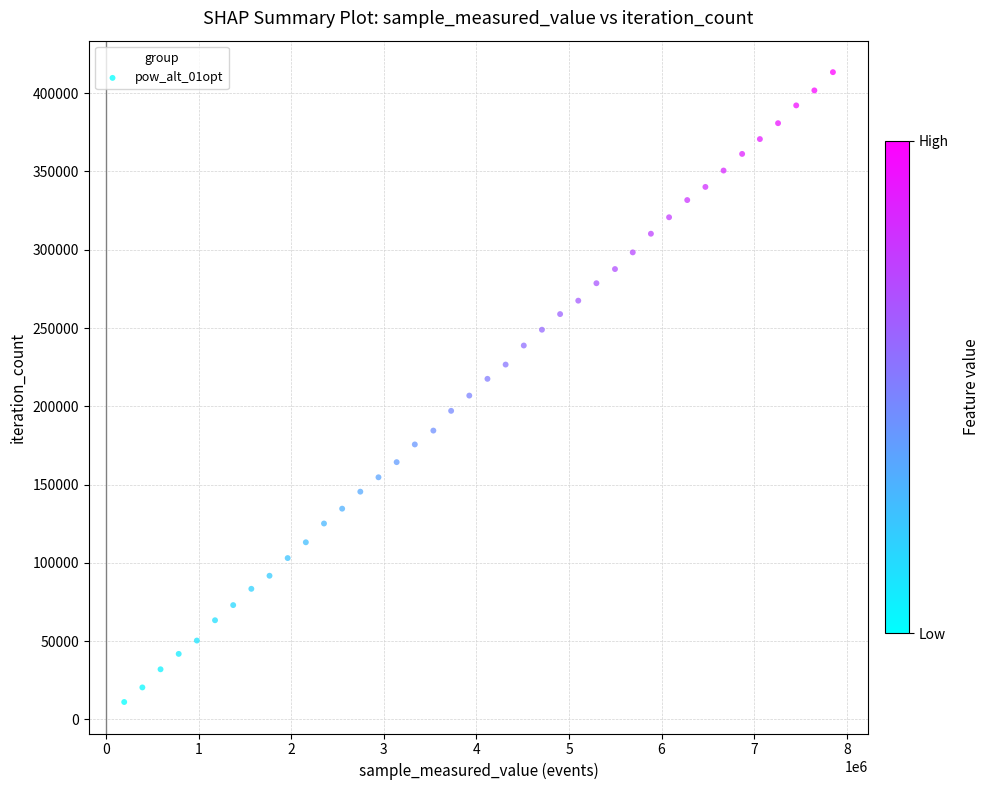

What is the range of X values (max minus min)?

7652771.0